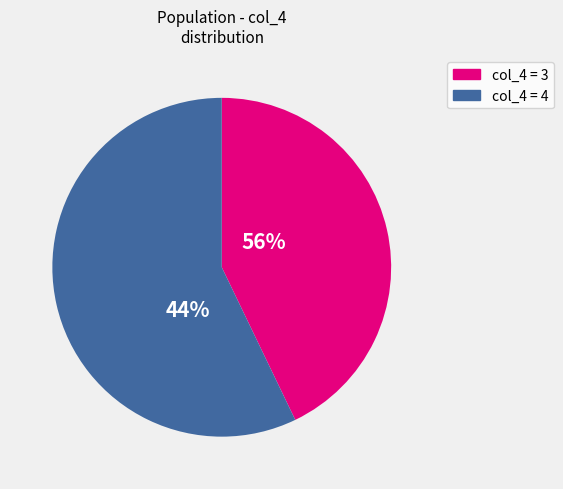

Count the number of slices in the pie.

2